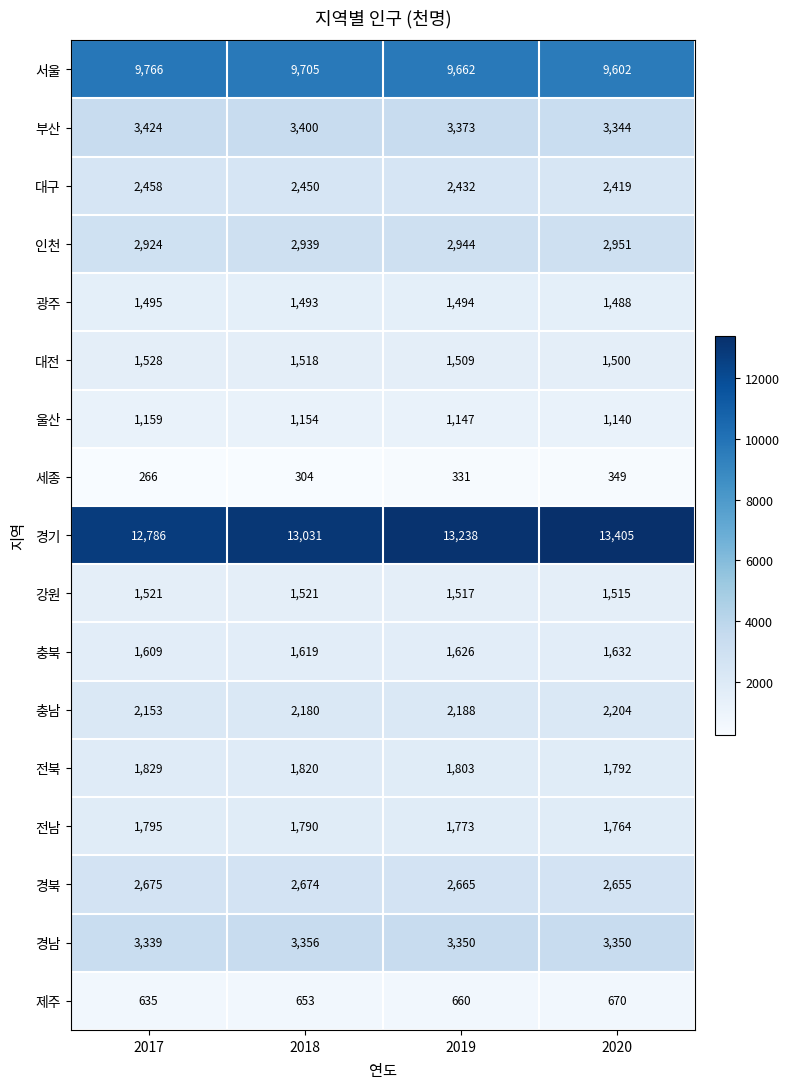

True or false: 서울 has a value of 9662 at 2019.

True